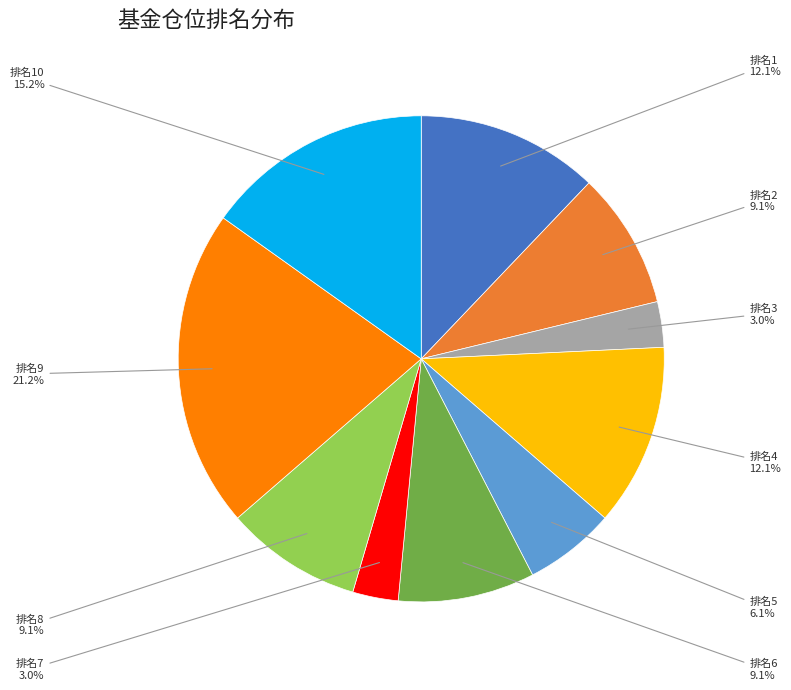

Is there a majority slice in this chart?

No